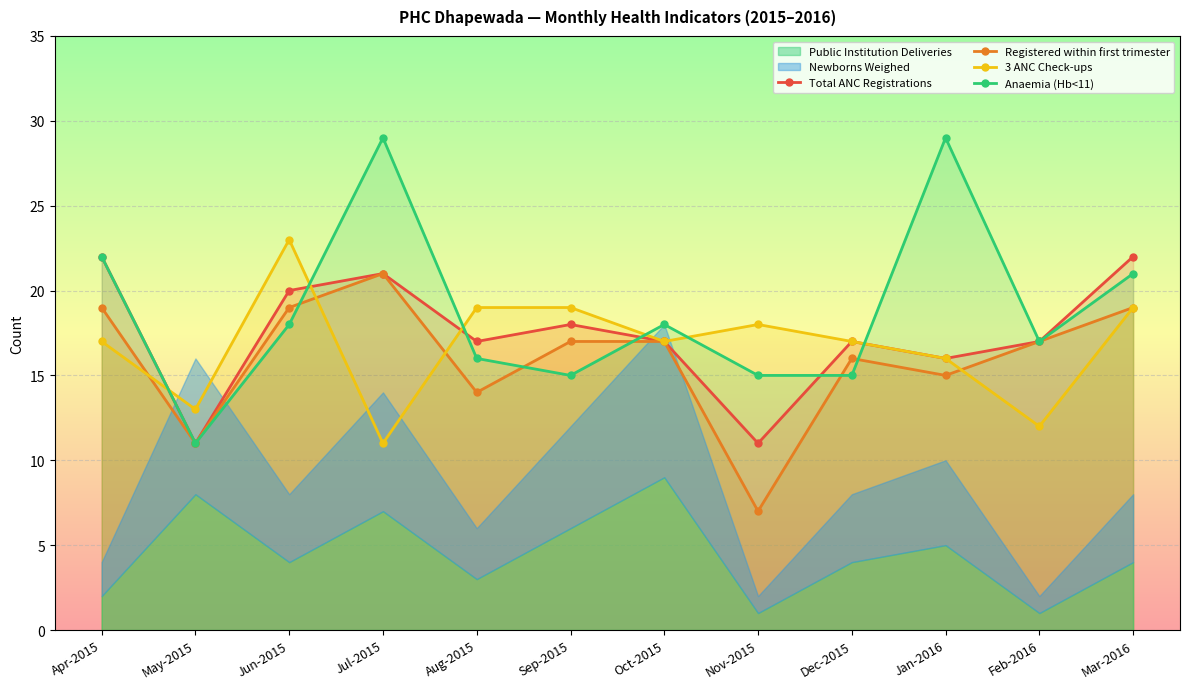

Does the chart display data point markers on the line(s)?

Yes